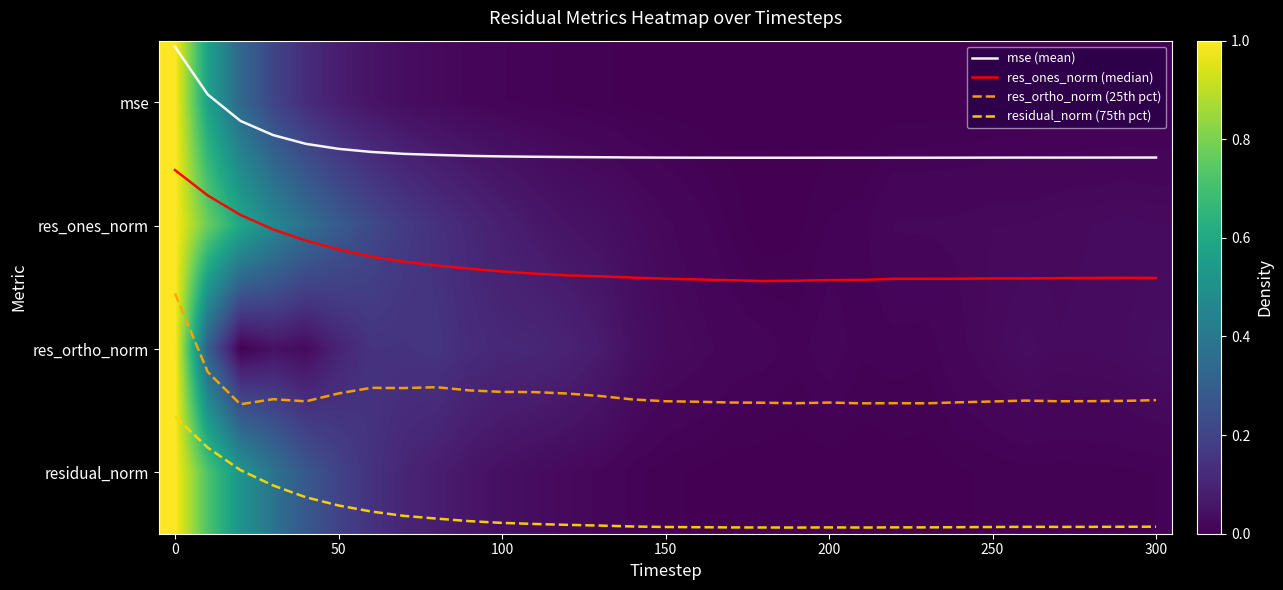

Read the residual_norm (75th pct) value at 8.

3.4